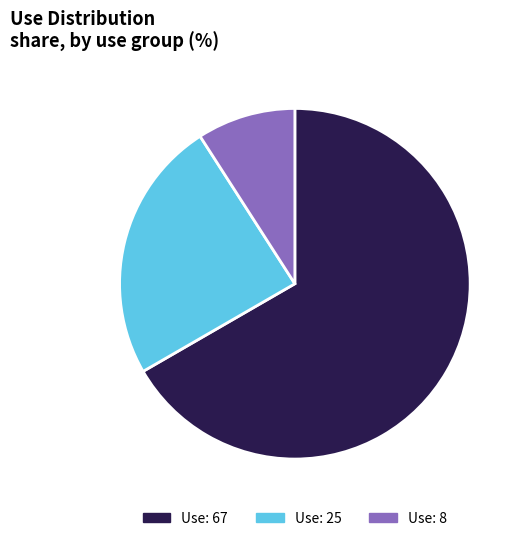

Is the sum of Use: 25 and Use: 8 greater than half?

No